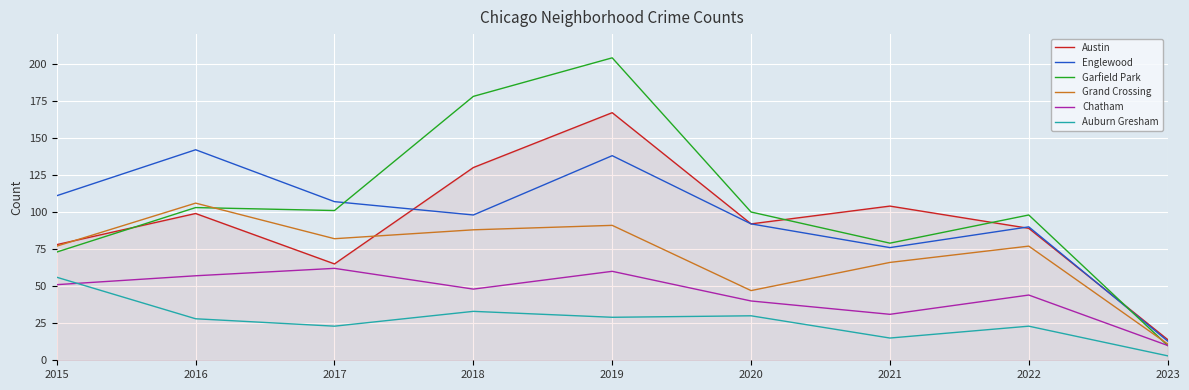

Is the value of Auburn Gresham at 2019 greater than the value of Chatham at 2018?

No